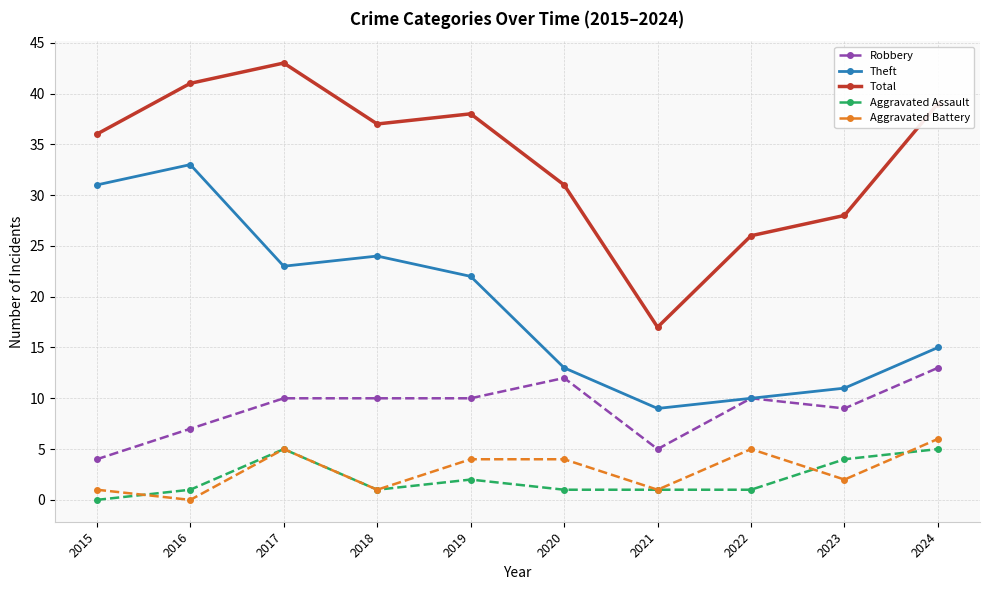

How many lines are shown in the chart?

5